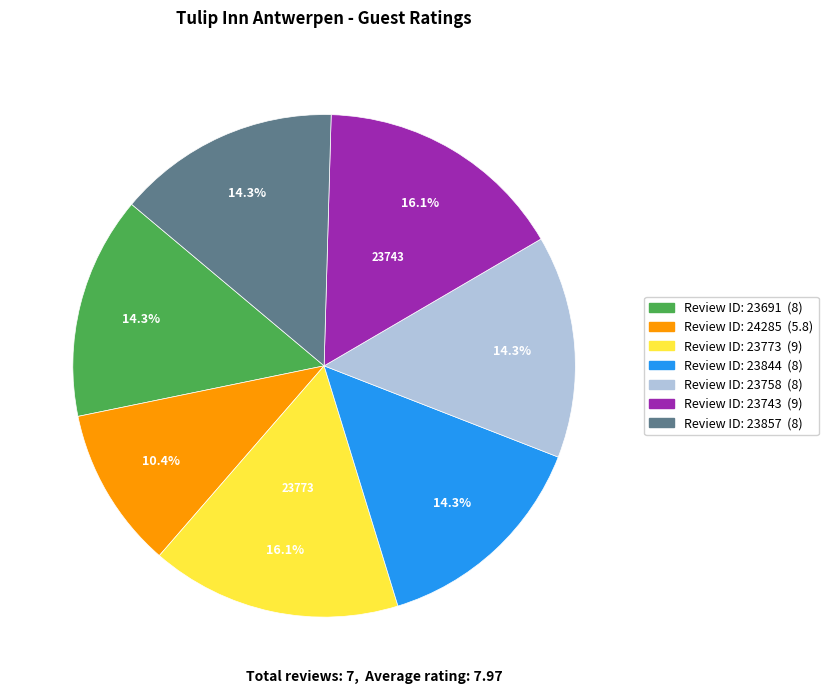

Is there a majority slice in this chart?

No